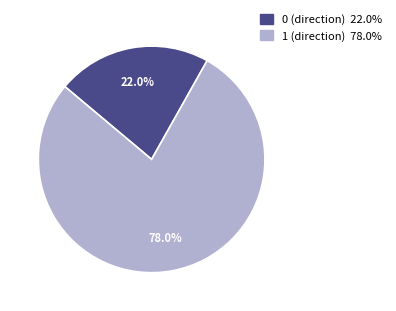

Is there any slice that represents more than half of the pie?

Yes